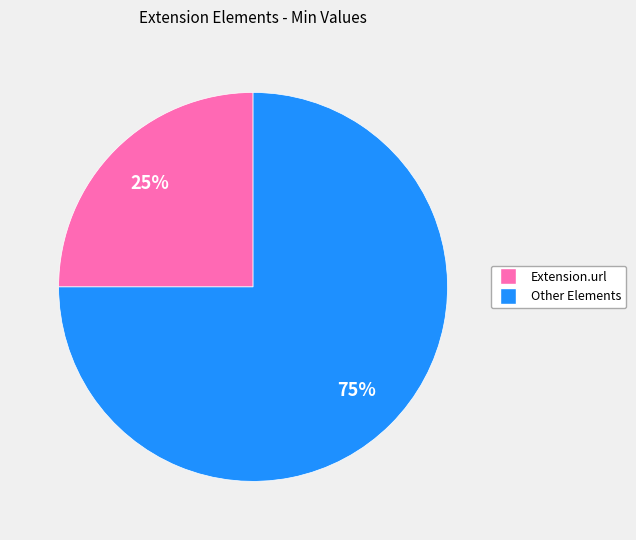

True or false: Other Elements accounts for 61% of the total.

False